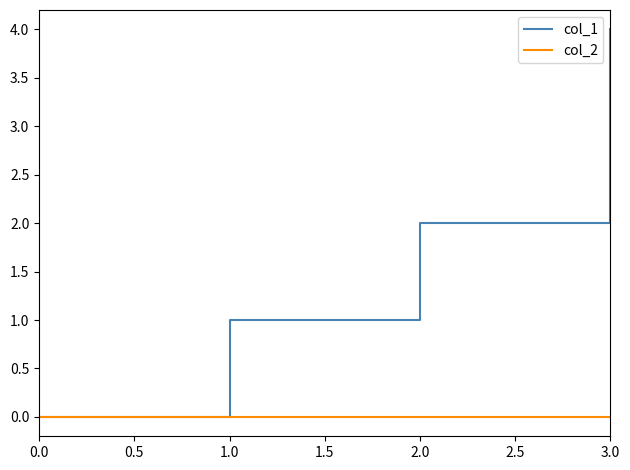

Where is col_1 nearest to the value 2?

2.0